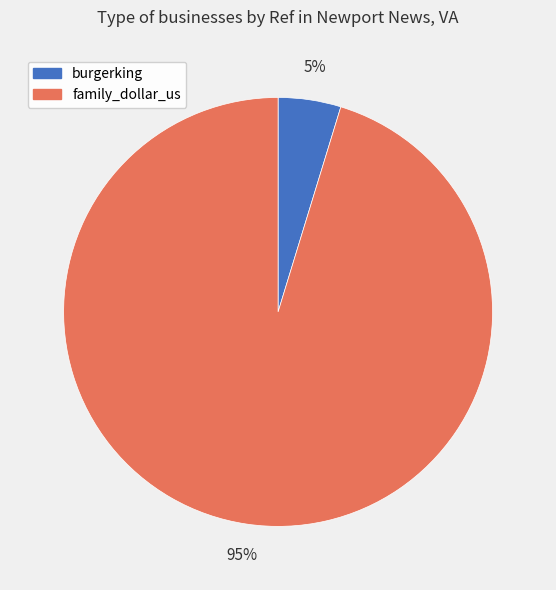

Which category has the biggest portion of the pie?

family_dollar_us